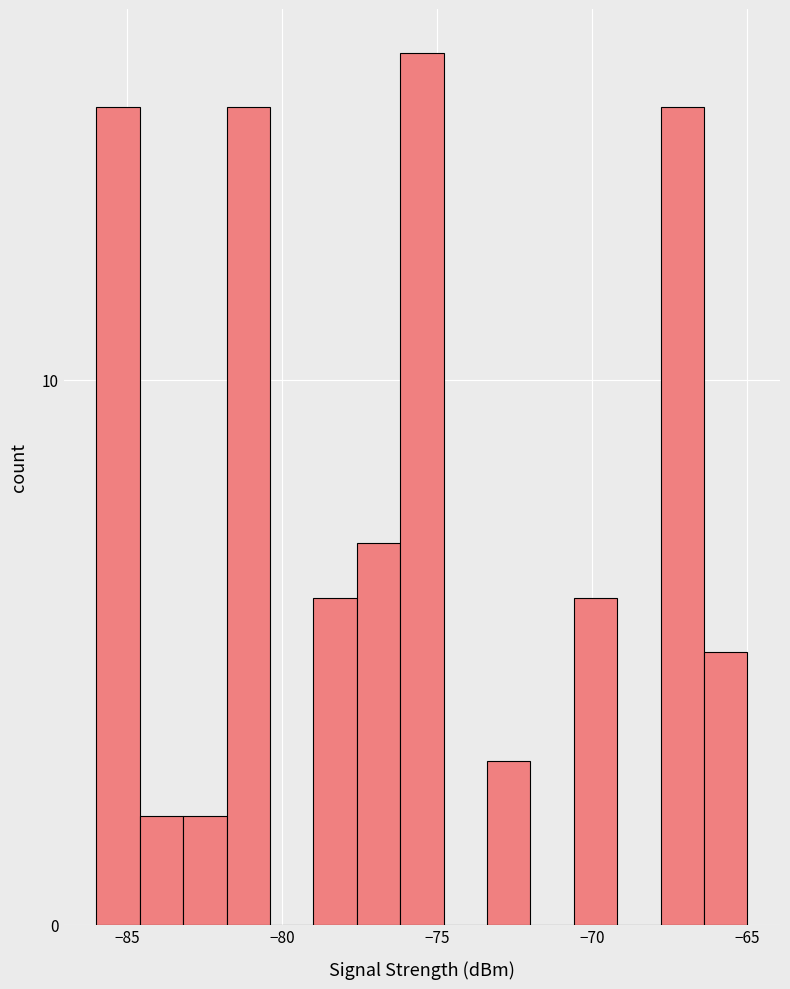

Around what value on the x-axis is the tallest bar? Give the approximate position of its centre, as read against the axis.

-75.5